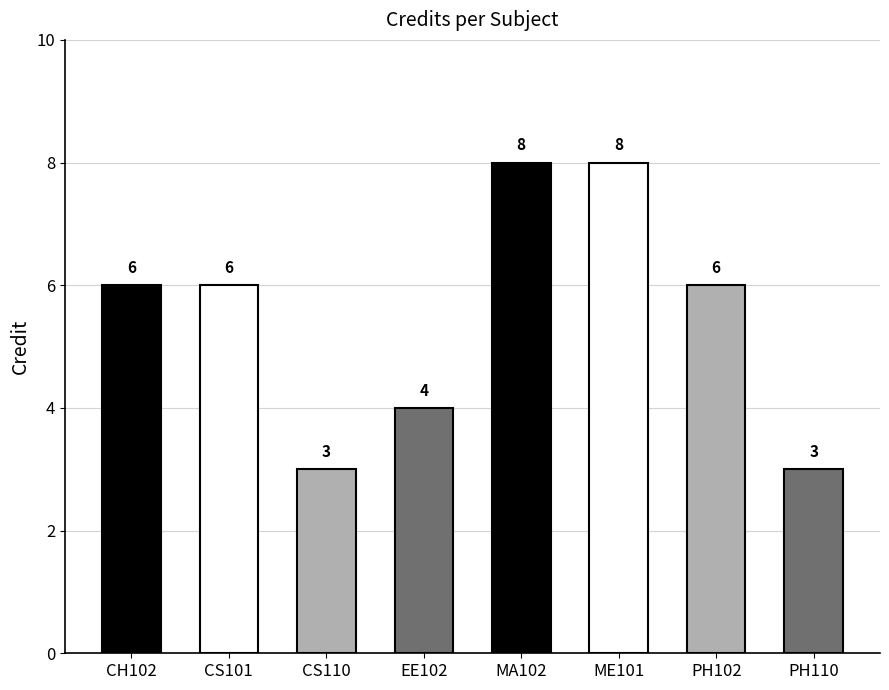

Read the value at MA102.

8